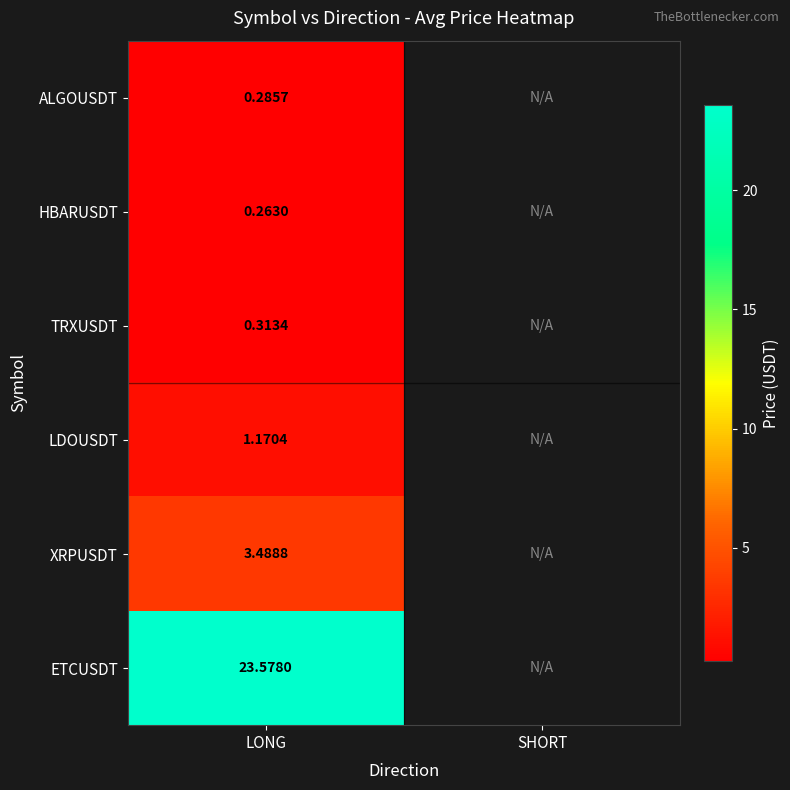

Rank the series at LONG from highest to lowest value.

ETCUSDT, XRPUSDT, LDOUSDT, TRXUSDT, ALGOUSDT, HBARUSDT